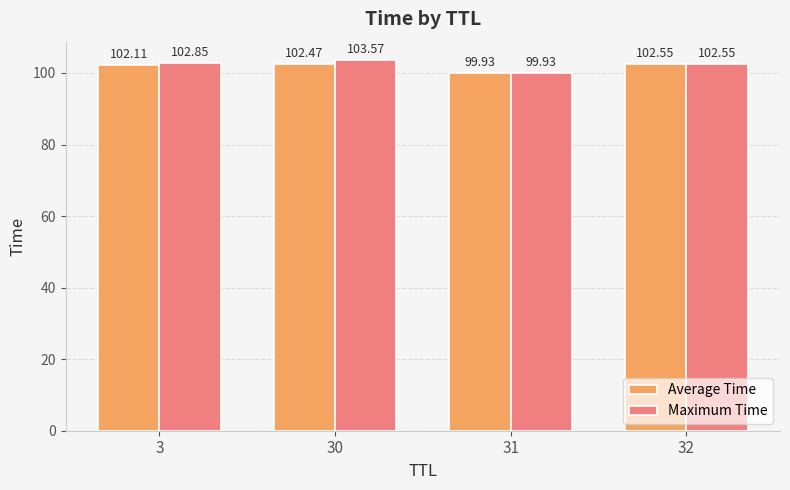

Rank the series by their average value, from lowest to highest.

Average Time, Maximum Time